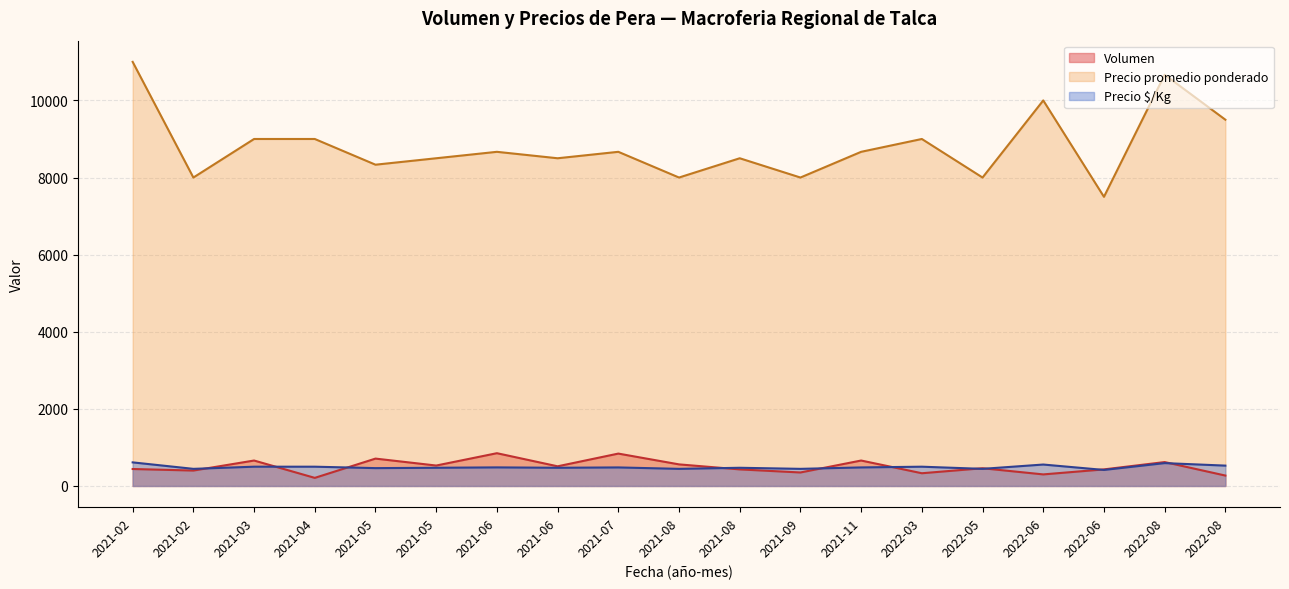

The value of Volumen at 36 is 311. True or false?

False